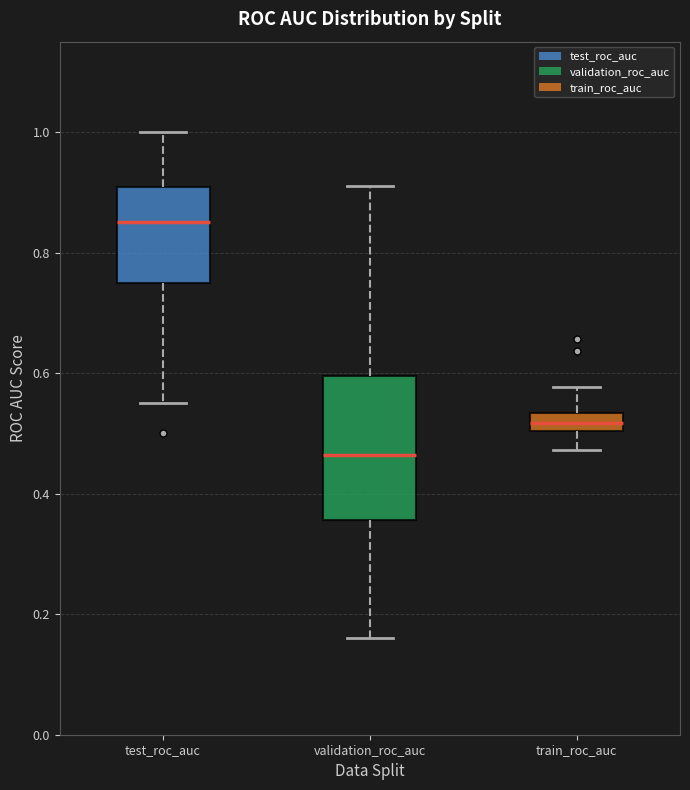

Reading left to right, read every box against the y-axis: the position of its median line, the range the box covers, and the ends of its whiskers. The values are not printed on the chart, so give them approximately, as read against the axis.

test_roc_auc: median 0.86, box 0.76 to 0.90, whiskers 0.56 to 1.00
validation_roc_auc: median 0.46, box 0.36 to 0.60, whiskers 0.16 to 0.92
train_roc_auc: median 0.52, box 0.50 to 0.54, whiskers 0.48 to 0.58